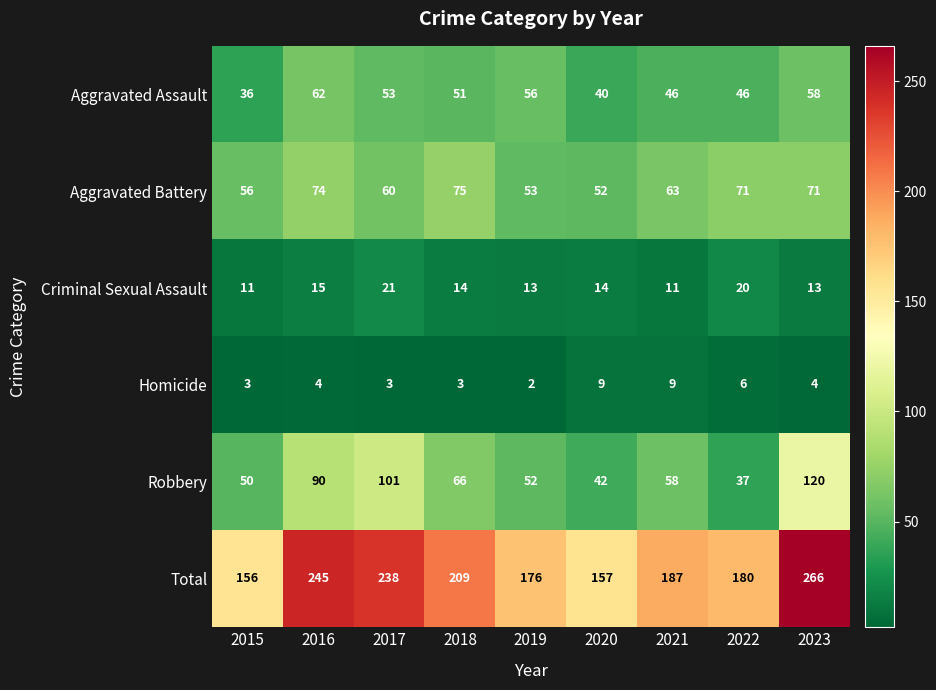

What is the difference between the highest and lowest values at 2021?

178